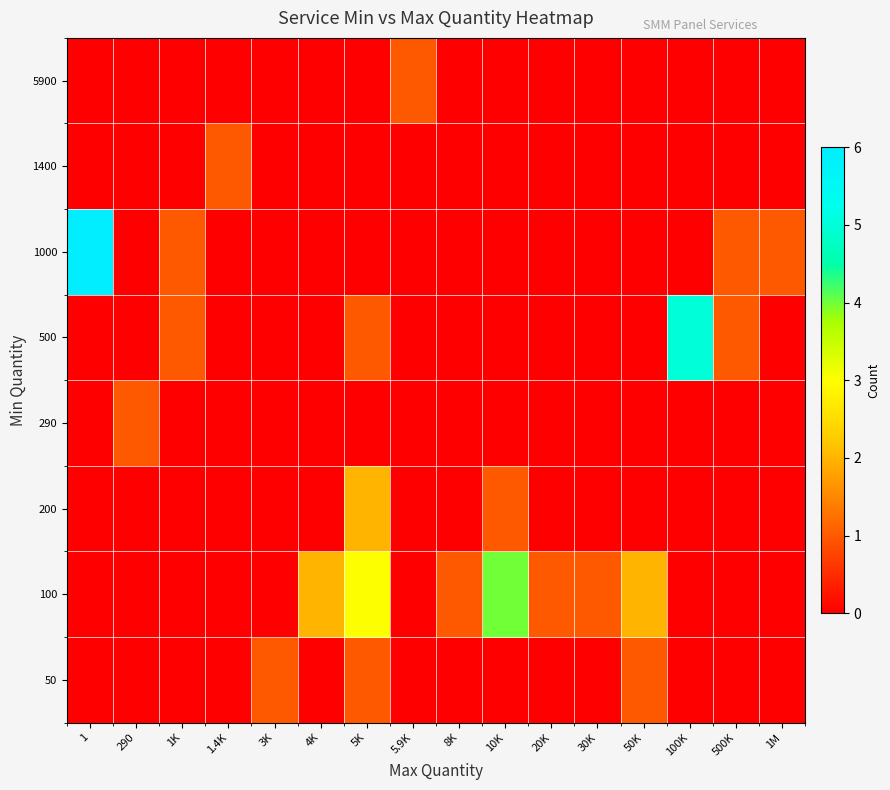

At how many categories does at least one series exceed 4?

2